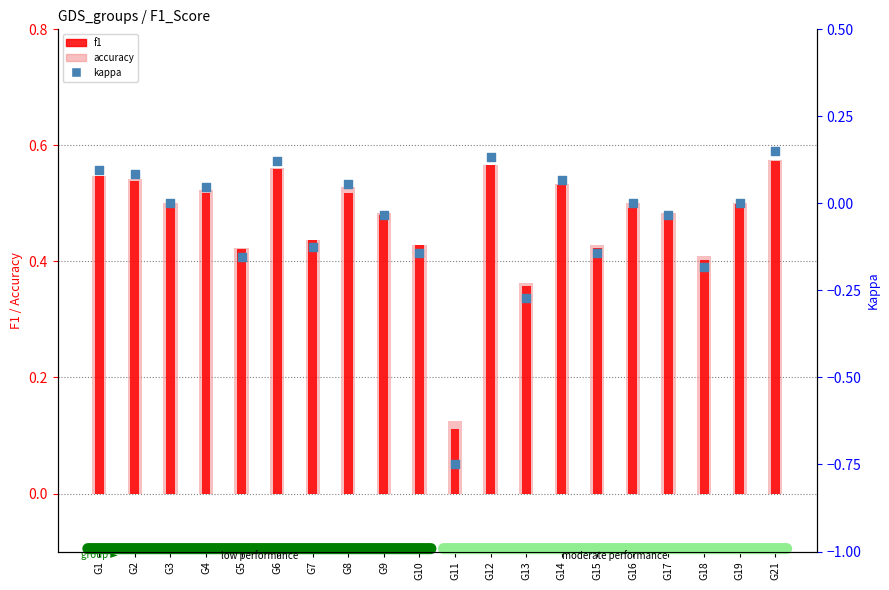

At which category is the sum across all series the highest?

G21